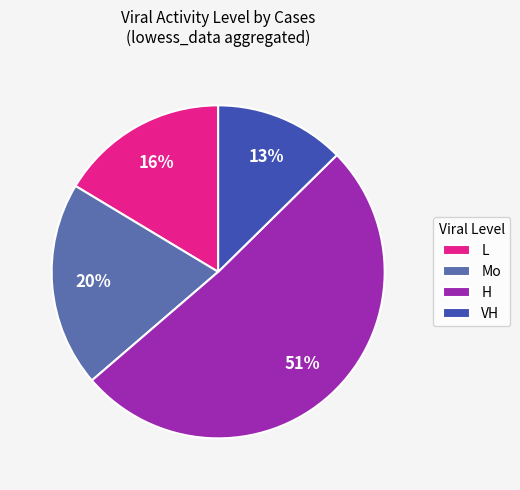

Rank the categories by value from lowest to highest.

VH, L, Mo, H